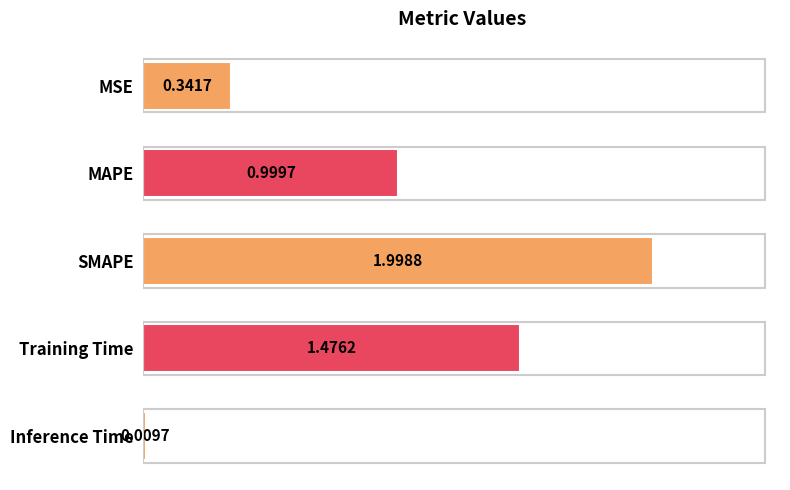

What is the label of the 5th bar from the top?

Inference Time